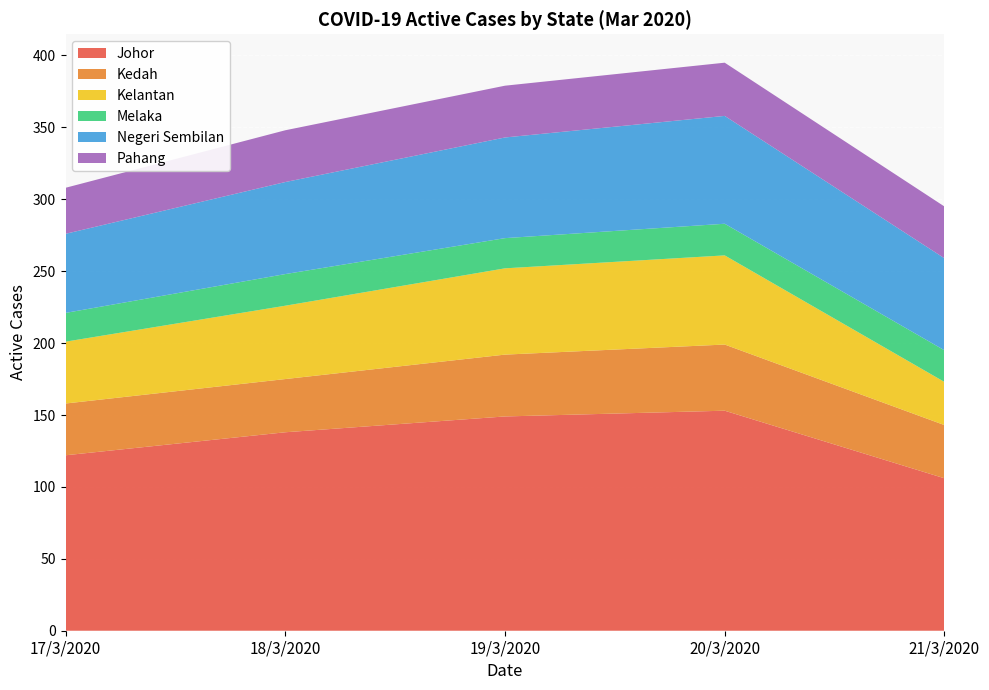

Reading left to right, list all the values displayed in this chart.

Johor: 17/3/2020=122	18/3/2020=138	19/3/2020=149	20/3/2020=153	21/3/2020=106
Kedah: 17/3/2020=36	18/3/2020=37	19/3/2020=43	20/3/2020=46	21/3/2020=37
Kelantan: 17/3/2020=43	18/3/2020=51	19/3/2020=60	20/3/2020=62	21/3/2020=30
Melaka: 17/3/2020=20	18/3/2020=22	19/3/2020=21	20/3/2020=22	21/3/2020=22
Negeri Sembilan: 17/3/2020=55	18/3/2020=64	19/3/2020=70	20/3/2020=75	21/3/2020=64
Pahang: 17/3/2020=32	18/3/2020=36	19/3/2020=36	20/3/2020=37	21/3/2020=36